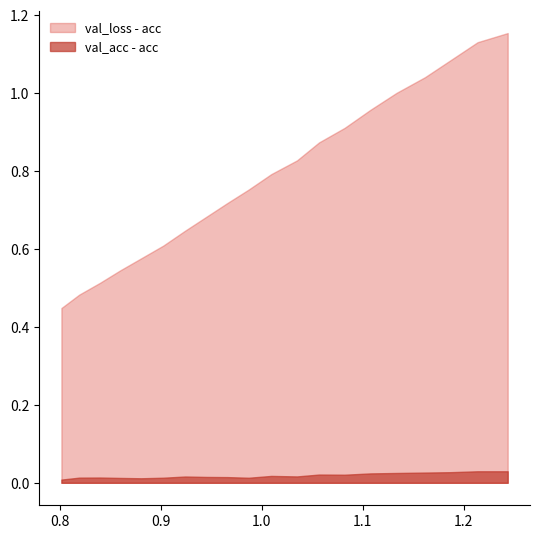

Is the value of val_acc at 4 greater than the value of acc at 12?

No